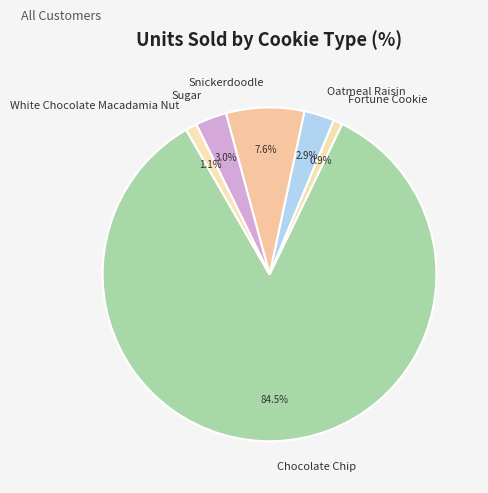

How many segments does this pie chart have?

6